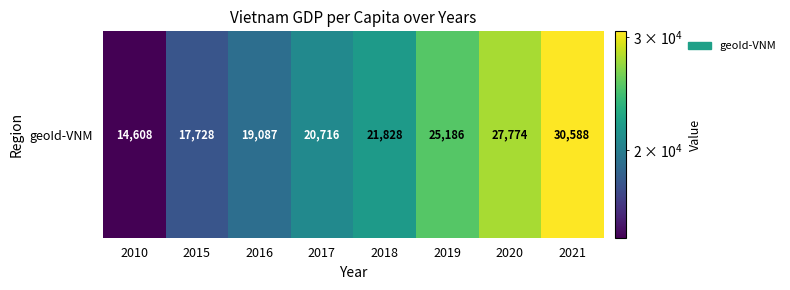

List the labels in order of value, smallest first.

2010, 2015, 2016, 2017, 2018, 2019, 2020, 2021